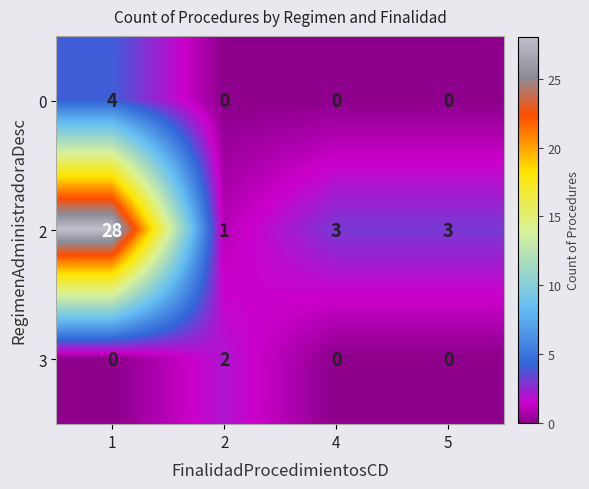

Reading right to left, transcribe all the data shown in this chart.

0: 5=0	4=0	2=0	1=4
2: 5=3	4=3	2=1	1=28
3: 5=0	4=0	2=2	1=0